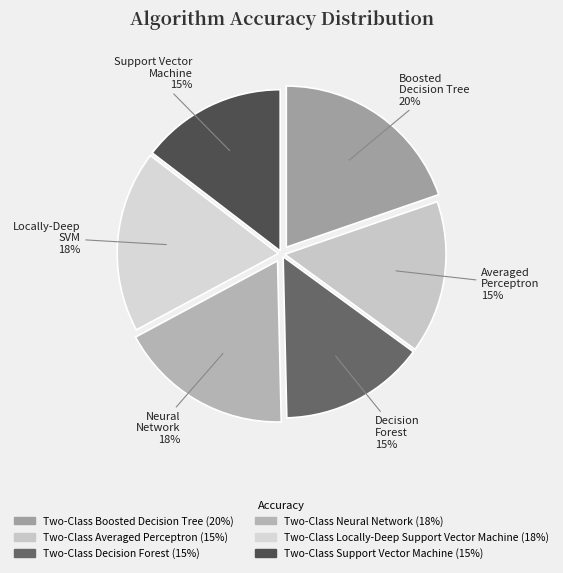

What is the largest slice in the pie chart?

Two-Class Boosted Decision Tree